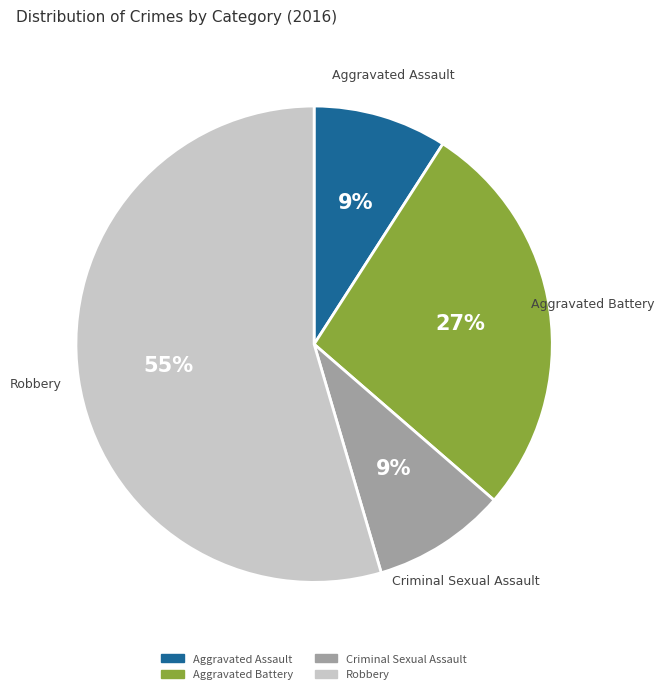

Which slice is the largest?

Robbery